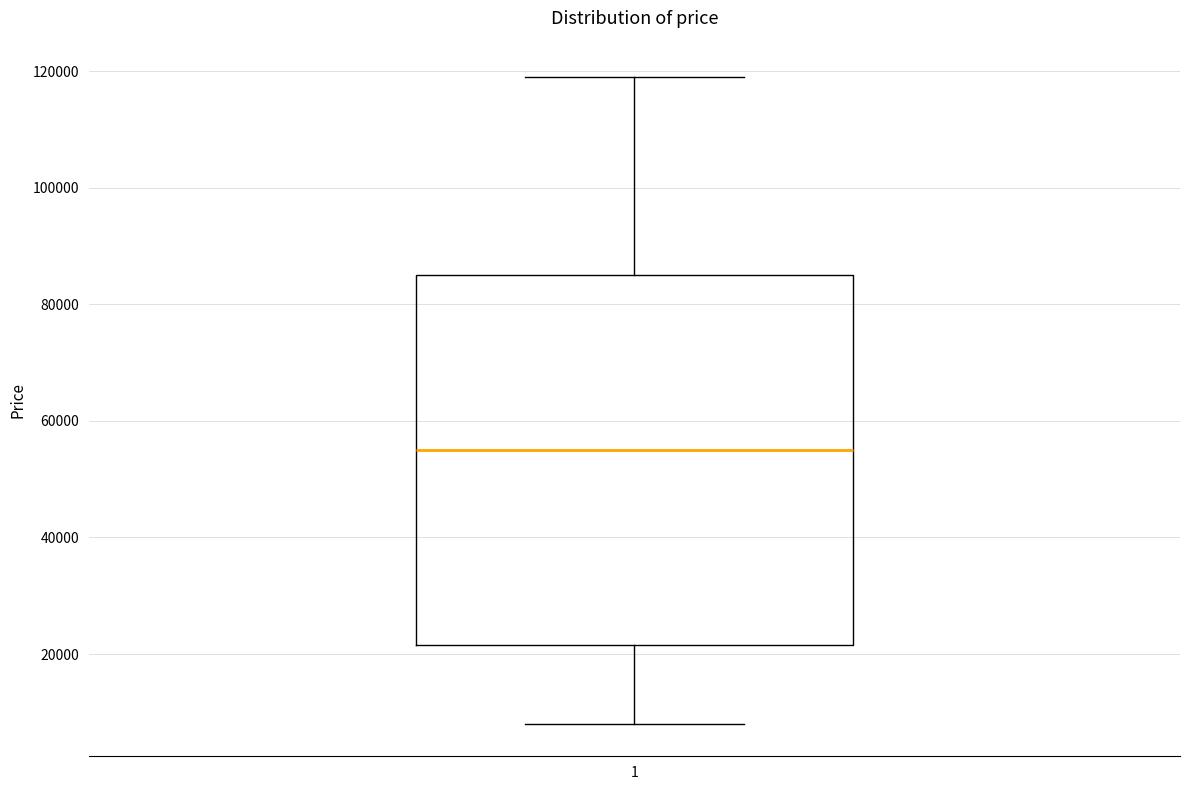

Read this box plot against the y-axis: the position of the median line, the range covered by the box, and the ends of both whiskers. The values are not printed on the chart, so give them approximately, as read against the axis.

median 56000, box 22000 to 86000, whiskers 8000 to 120000